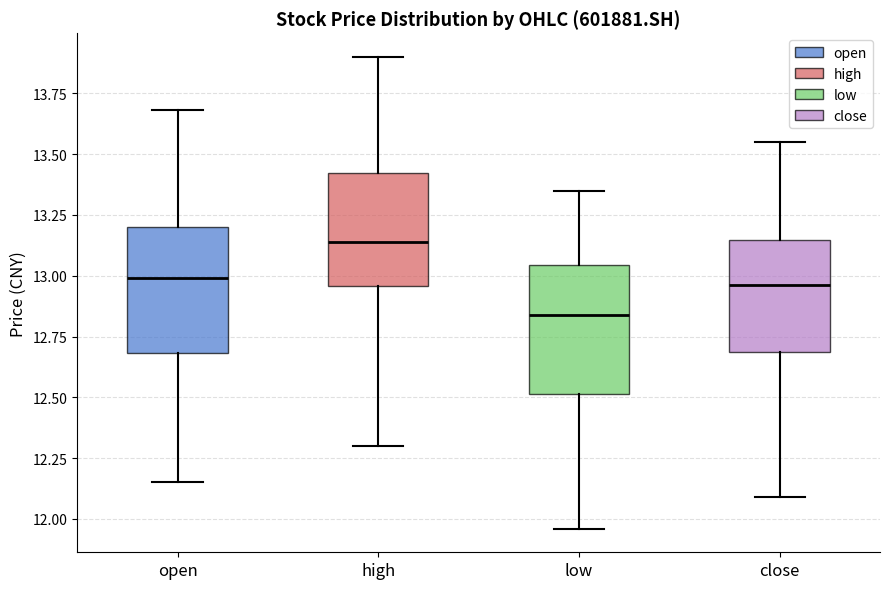

Reading left to right, read every box against the y-axis: the position of its median line, the range the box covers, and the ends of its whiskers. The values are not printed on the chart, so give them approximately, as read against the axis.

open: median 13.00, box 12.70 to 13.20, whiskers 12.15 to 13.70
high: median 13.15, box 12.95 to 13.40, whiskers 12.30 to 13.90
low: median 12.85, box 12.50 to 13.05, whiskers 11.95 to 13.35
close: median 12.95, box 12.70 to 13.15, whiskers 12.10 to 13.55